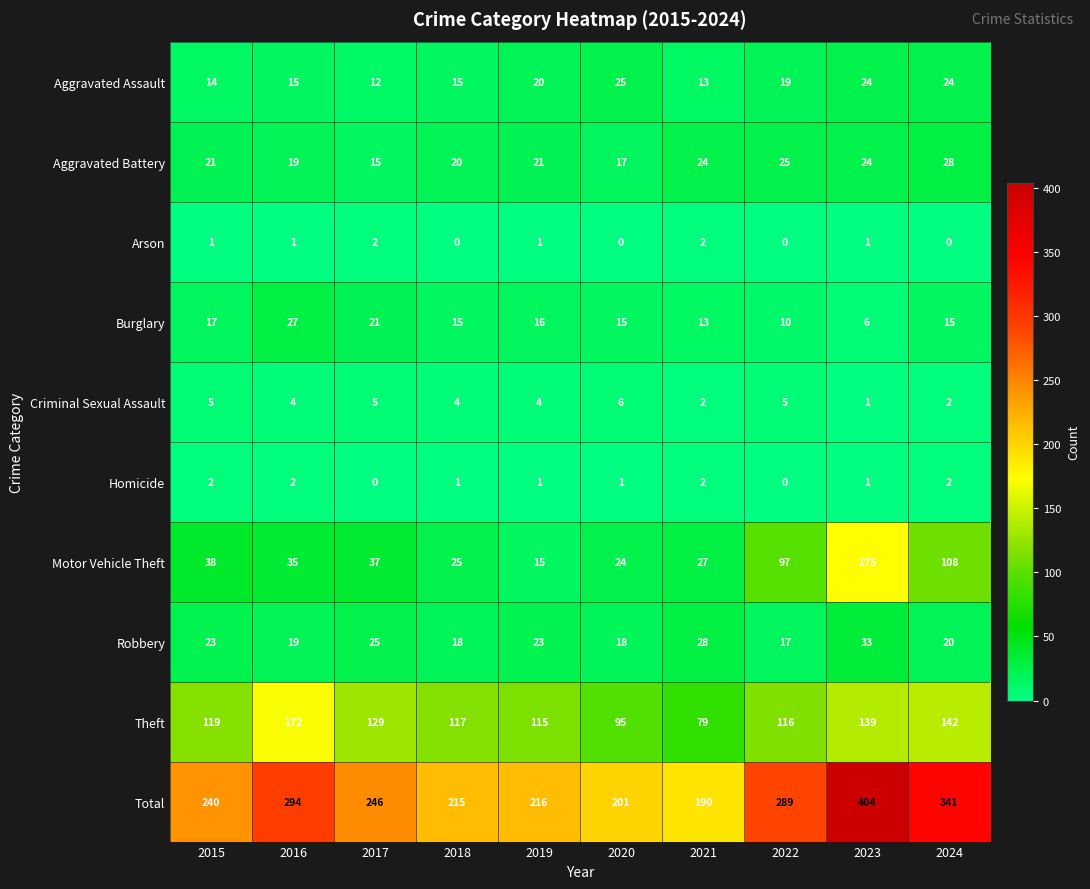

Which series has the largest total across all categories?

Total